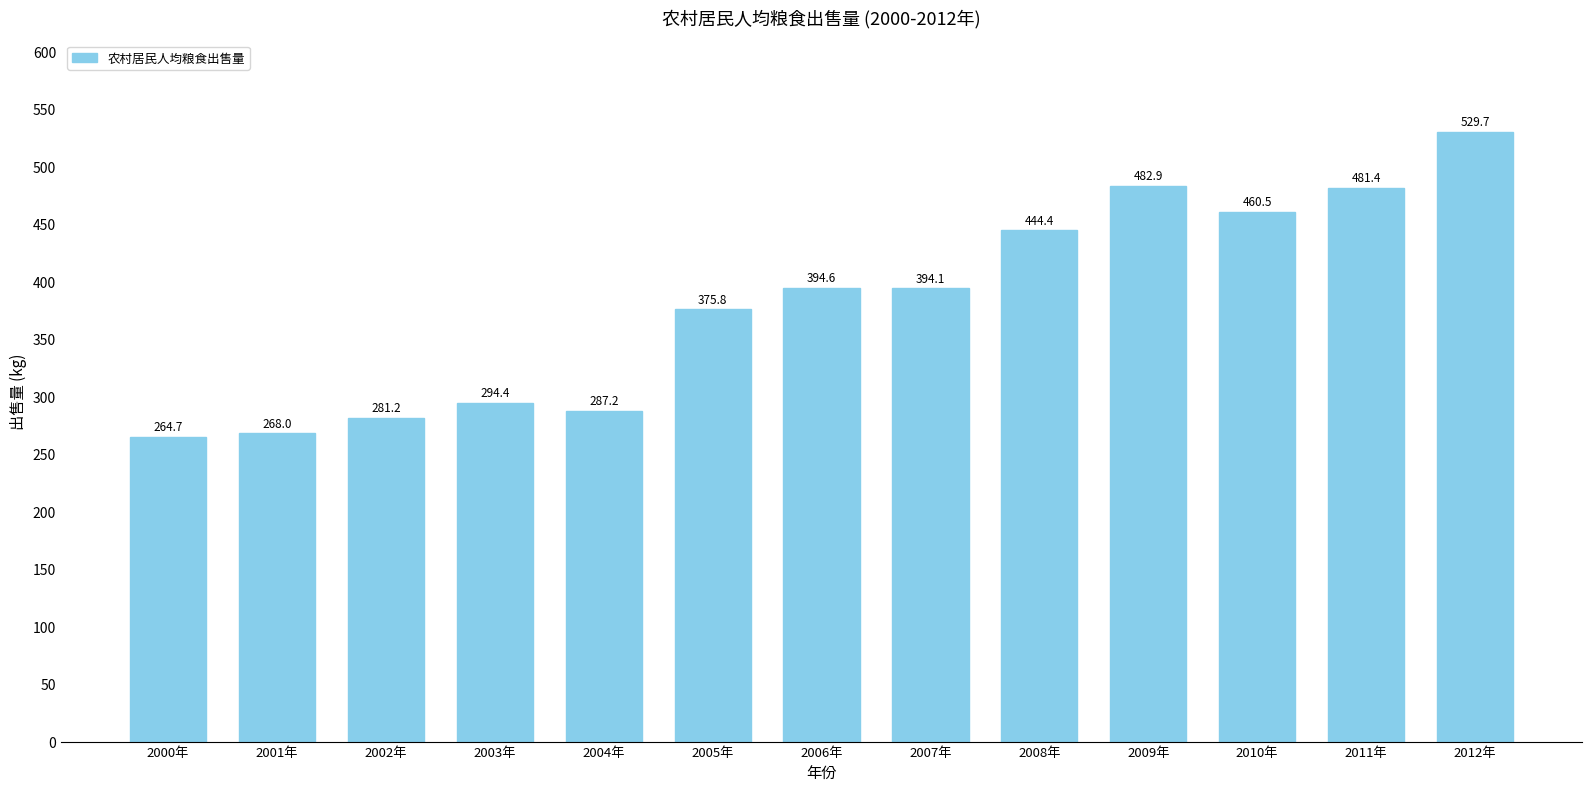

What is the label of the 8th bar from the left?

2007年